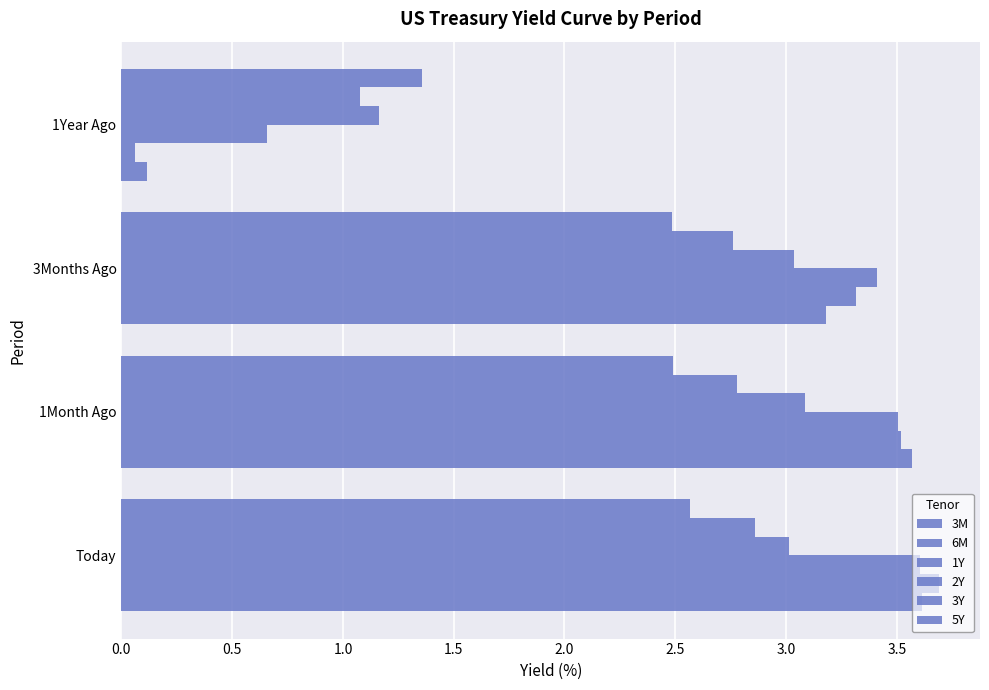

How many data points in 6M are less than 3?

1